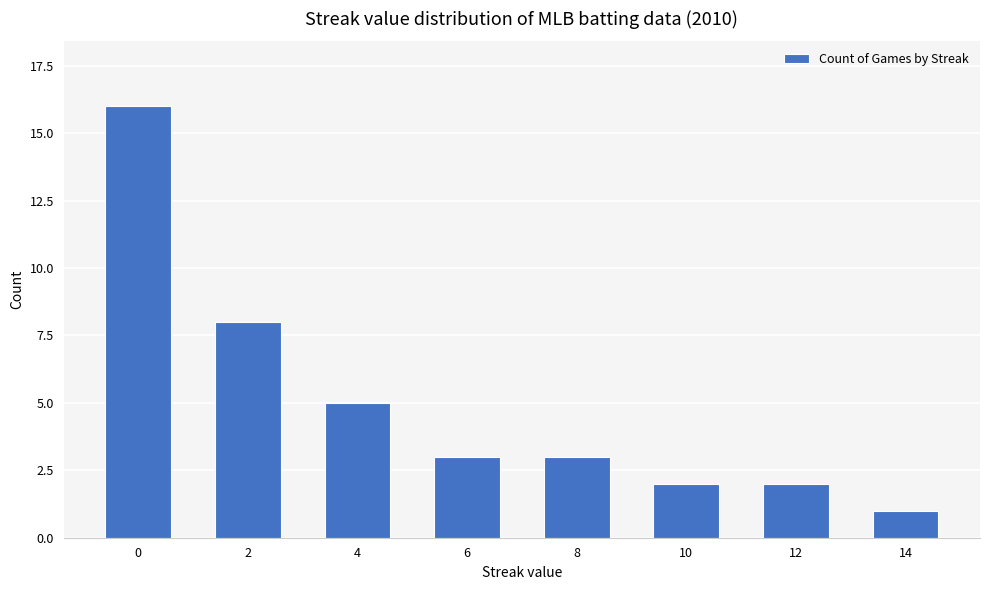

Reading left to right, transcribe all the data shown in this chart.

0=16	2=8	4=5	6=3	8=3	10=2	12=2	14=1